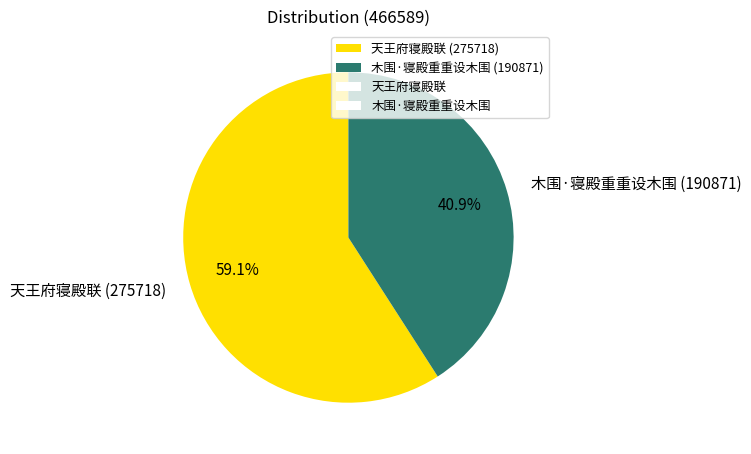

Is there any slice that represents more than half of the pie?

Yes